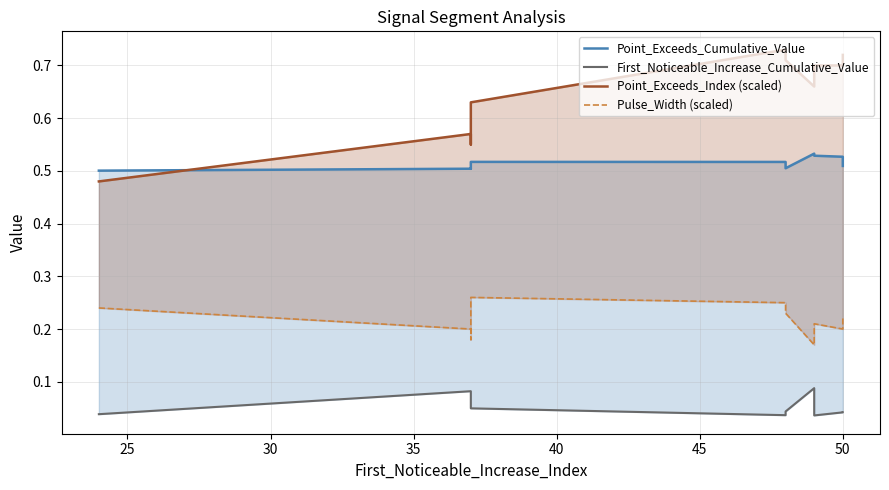

List the series in order of their overall mean, lowest first.

First_Noticeable_Increase_Cumulative_Value, Pulse_Width (scaled), Point_Exceeds_Cumulative_Value, Point_Exceeds_Index (scaled)